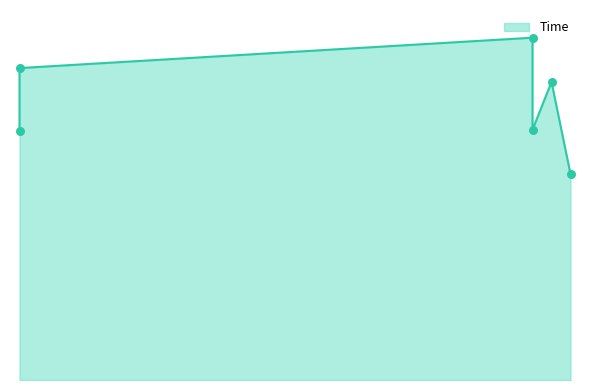

What is the change in value from 31 to 3?

+0.3